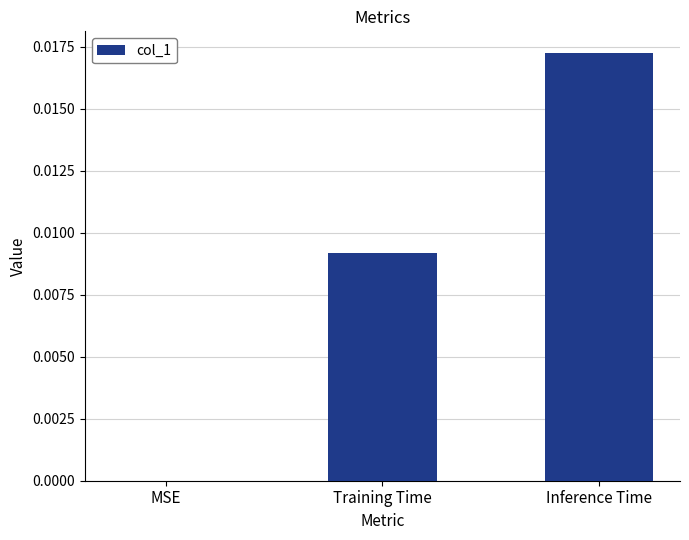

How many positive values are there?

2